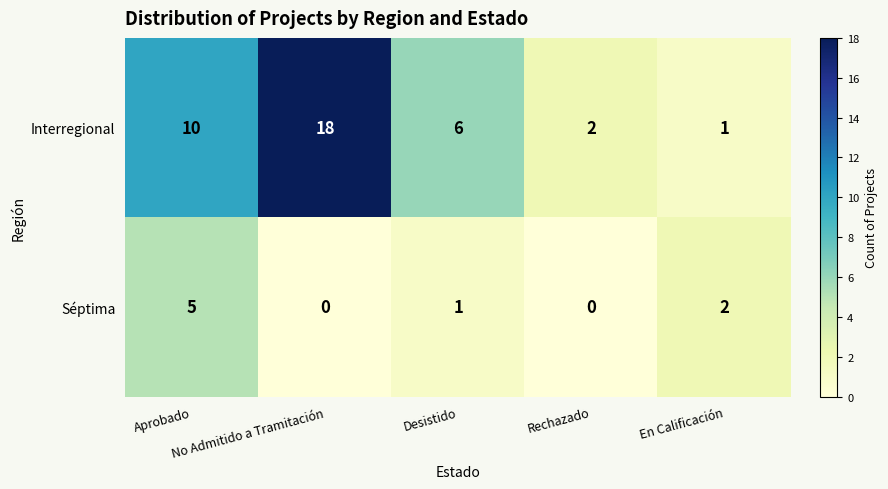

What is the sum of all Séptima values?

8